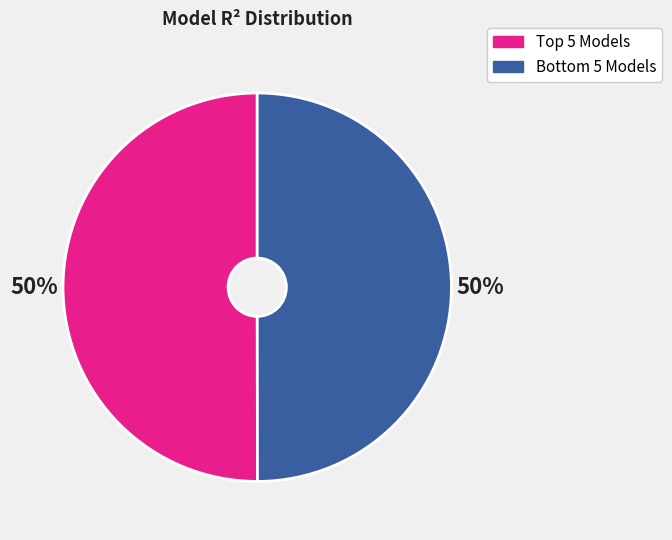

Count the number of slices in the pie.

2